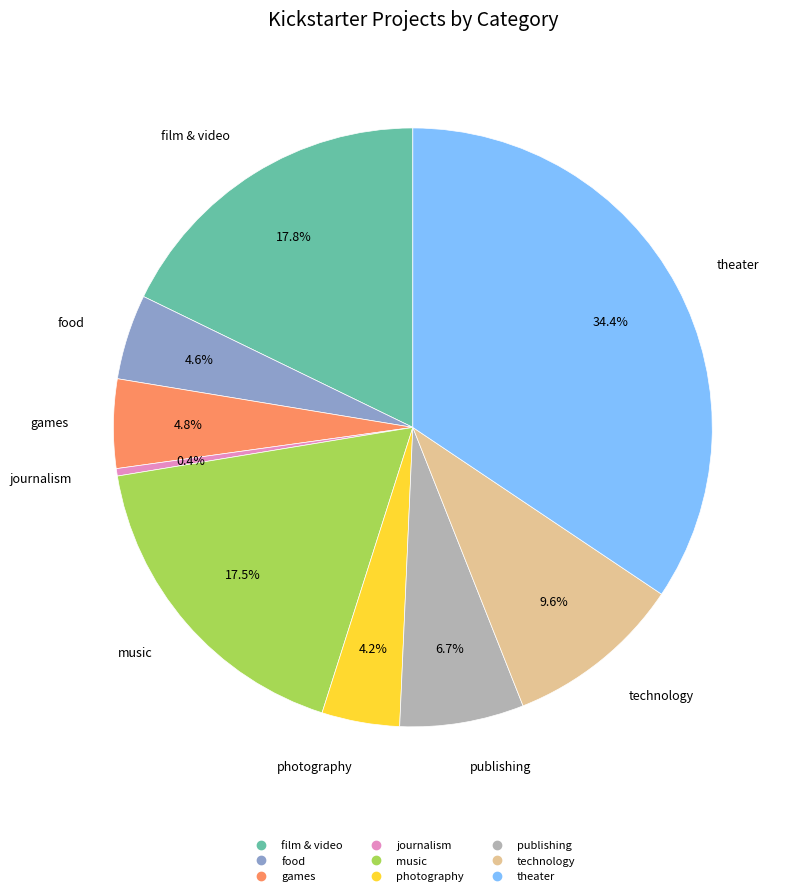

What percentage do film & video and technology together represent?

27.4%